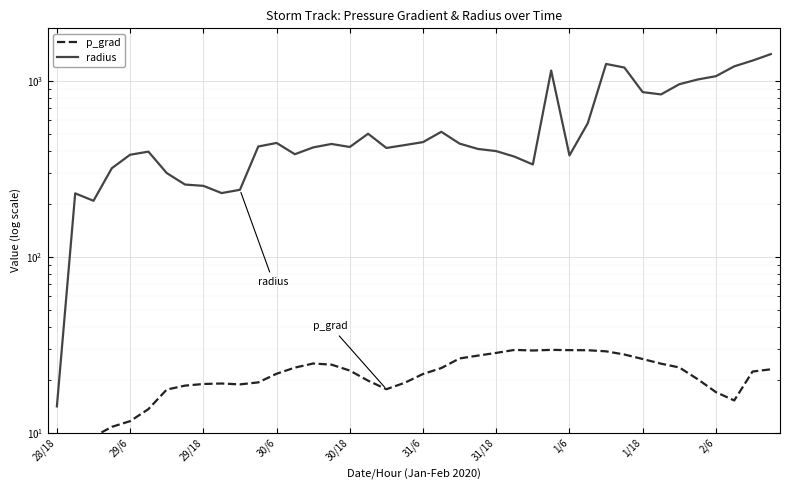

True or false: radius has a value of 636.2 at 11.

False